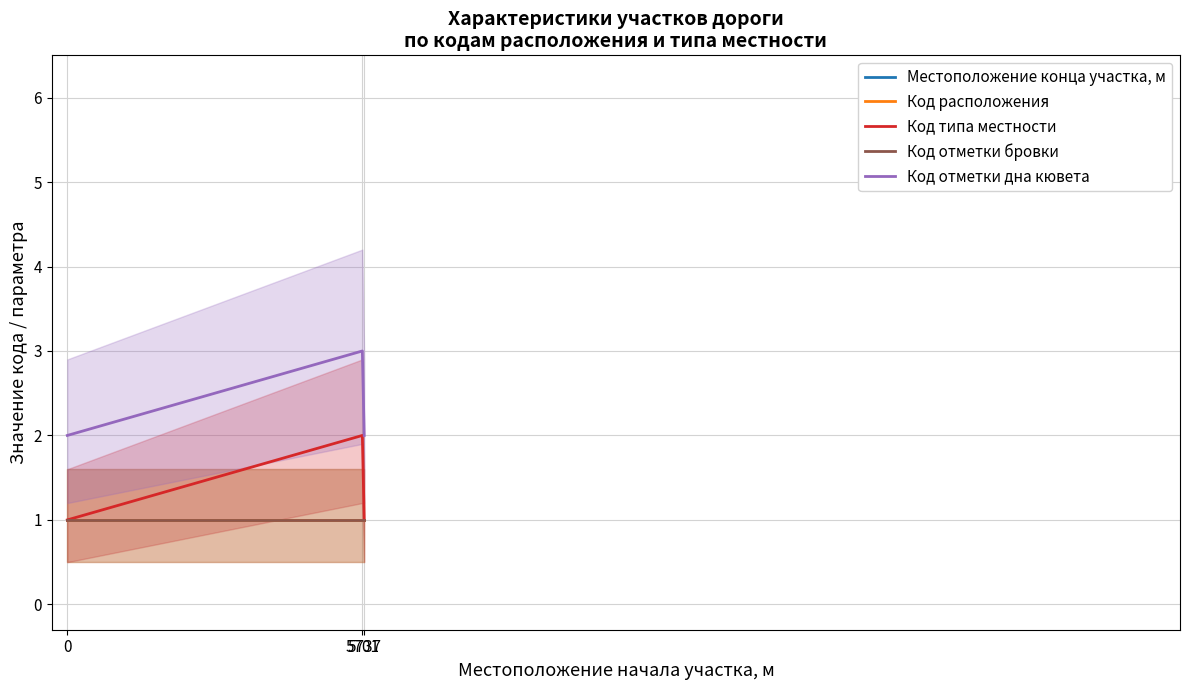

Rank the series by their maximum value, from lowest to highest.

Код расположения, Код отметки бровки, Код типа местности, Код отметки дна кювета, Местоположение конца участка, м